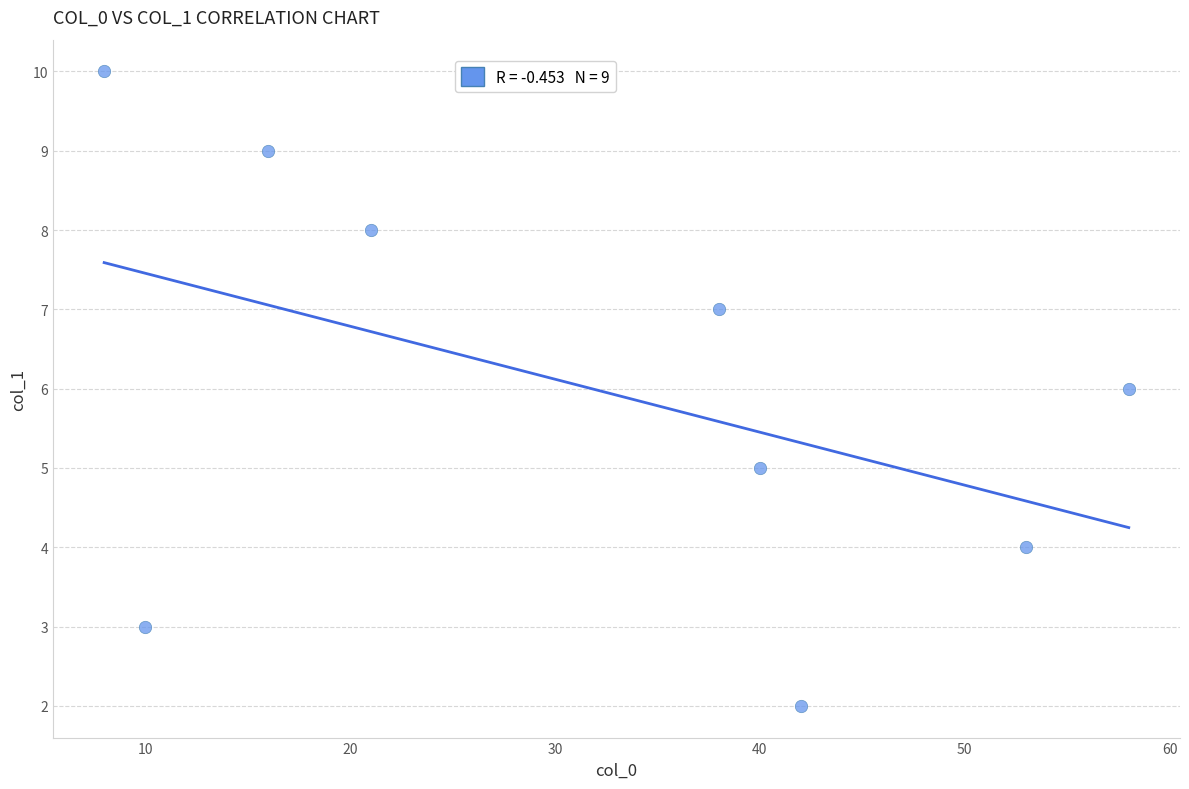

What is the range of X values (max minus min)?

50.0